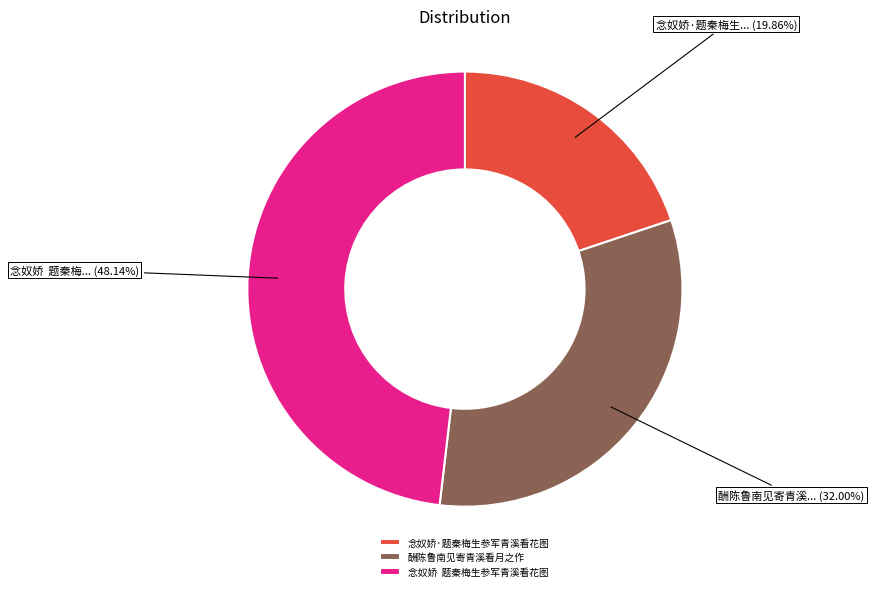

Between 酬陈鲁南见寄青溪看月之作 and 念奴娇·题秦梅生参军青溪看花图, which is larger?

酬陈鲁南见寄青溪看月之作